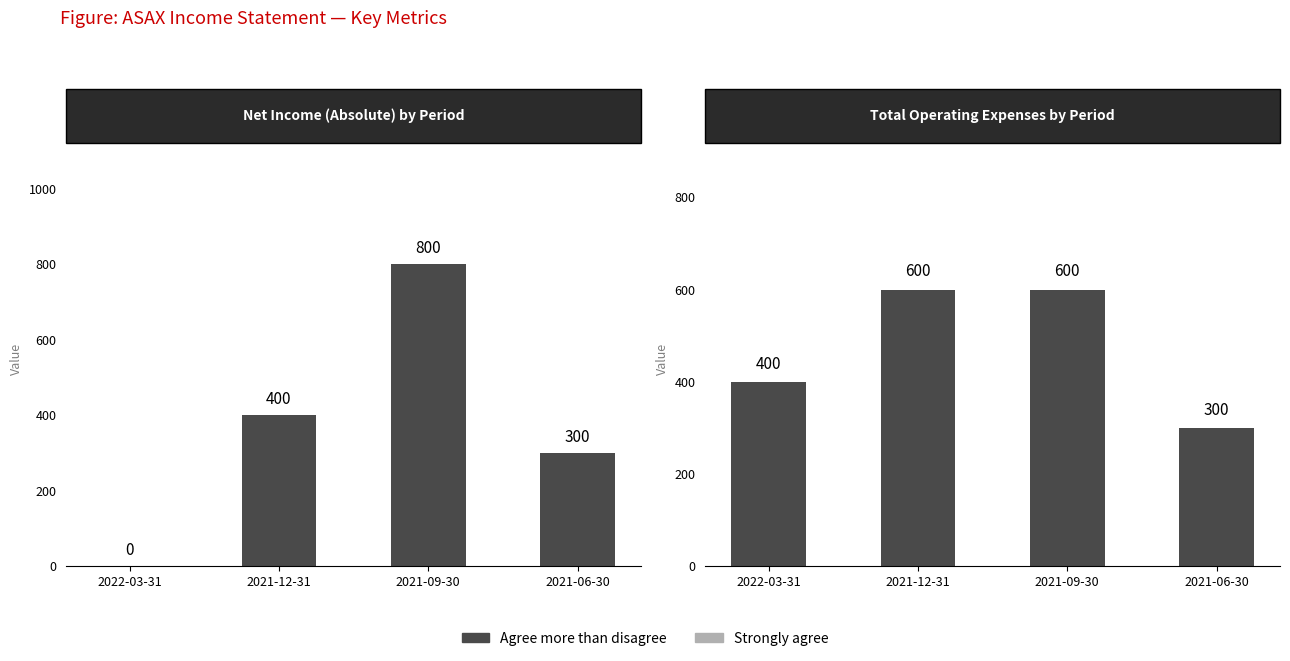

The value of Agree more than disagree at 2021-12-31 is 600. True or false?

True